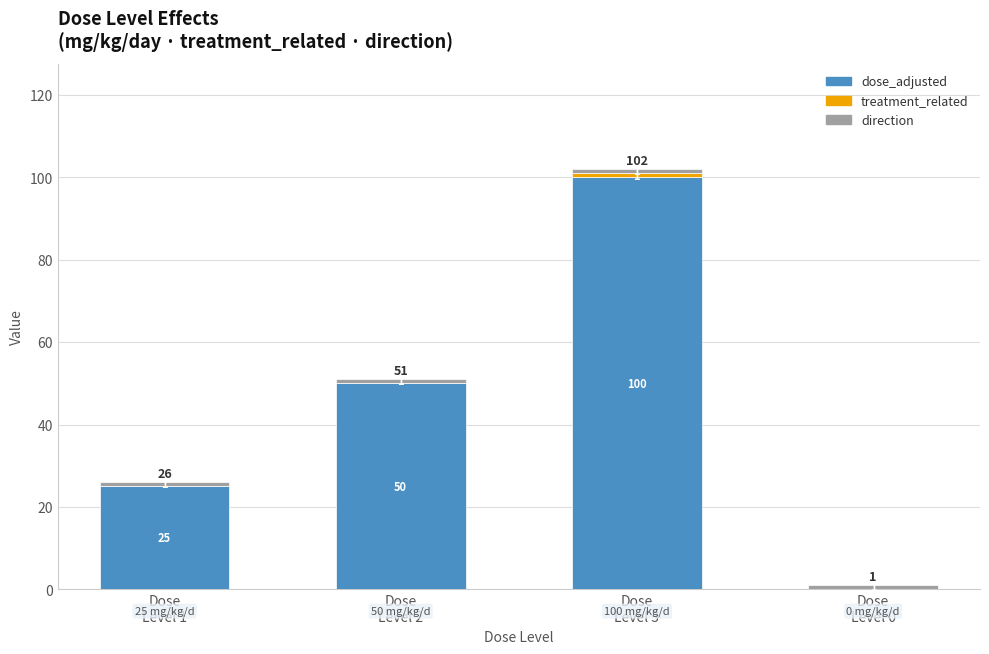

What is the sum of all dose_adjusted values?

175